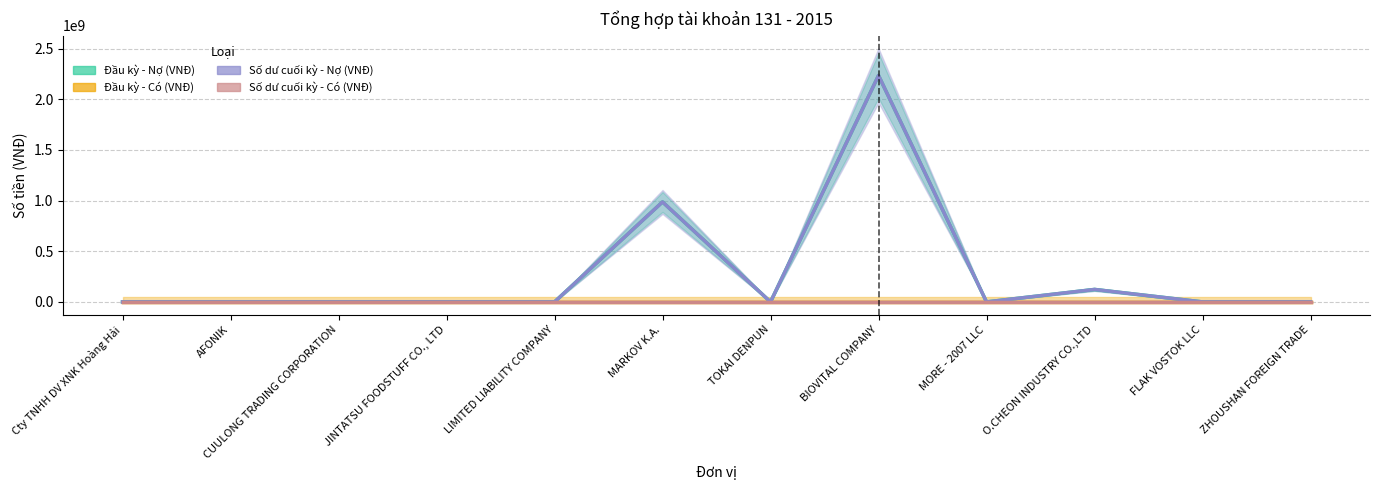

True or false: Đầu kỳ - Nợ (VNĐ) and Số dư cuối kỳ - Nợ (VNĐ) cross at least once.

False